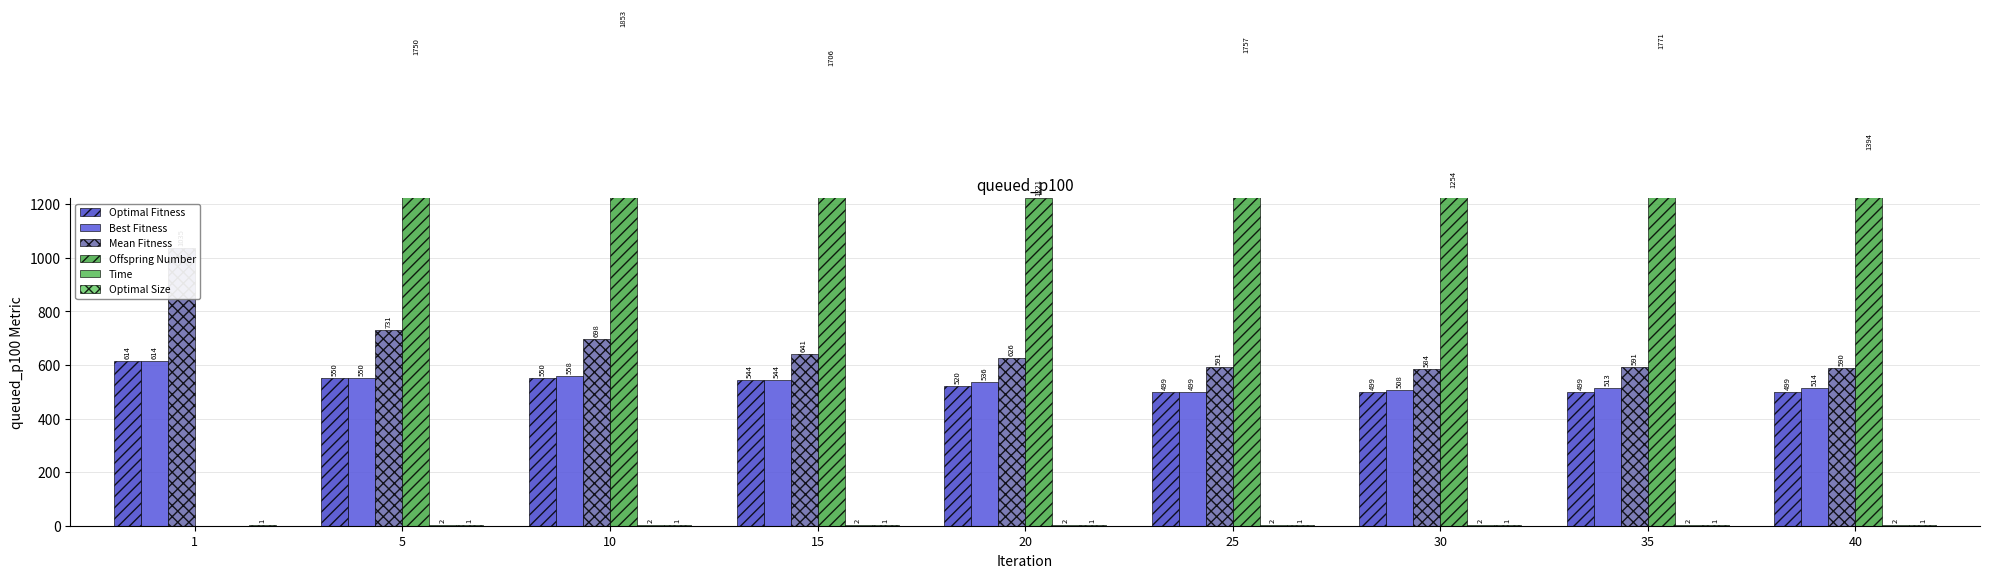

Reading right to left, extract all data points from this chart.

Optimal Fitness: 40=499	35=499	30=499	25=499	20=520	15=544	10=550	5=550	1=614
Best Fitness: 40=514	35=513	30=508	25=499	20=536	15=544	10=558	5=550	1=614
Mean Fitness: 40=590	35=591	30=584	25=591	20=626	15=641	10=698	5=731	1=1035
Offspring Number: 40=1394	35=1771	30=1254	25=1757	20=1221	15=1706	10=1853	5=1750	1=0
Time: 40=2	35=2	30=2	25=2	20=2	15=2	10=2	5=2	1=0
Optimal Size: 40=1	35=1	30=1	25=1	20=1	15=1	10=1	5=1	1=1